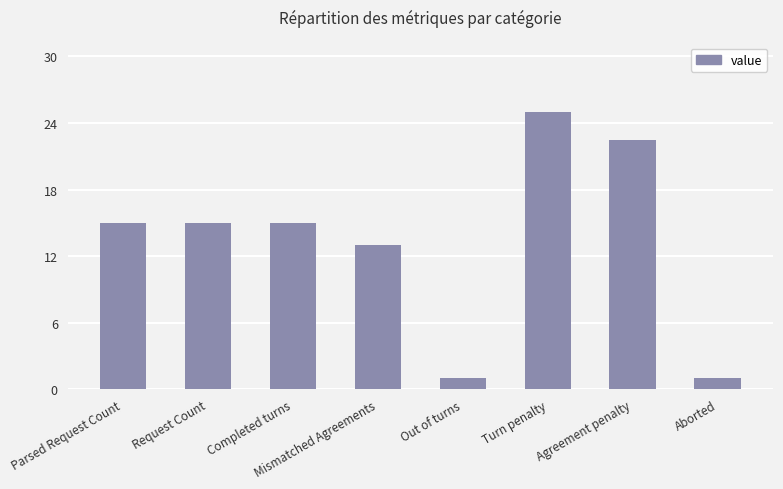

What is the average value?

13.4